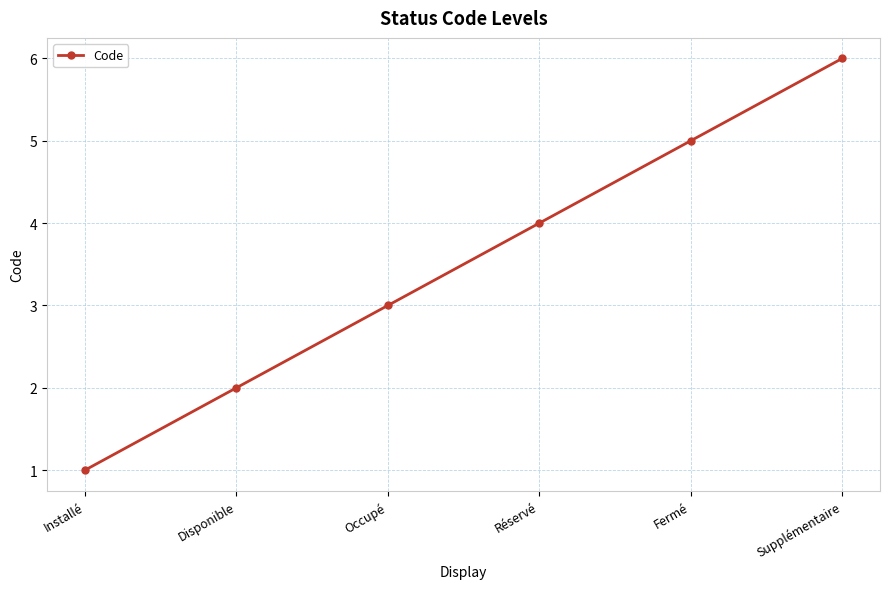

Which label corresponds to the largest value in the chart?

Supplémentaire